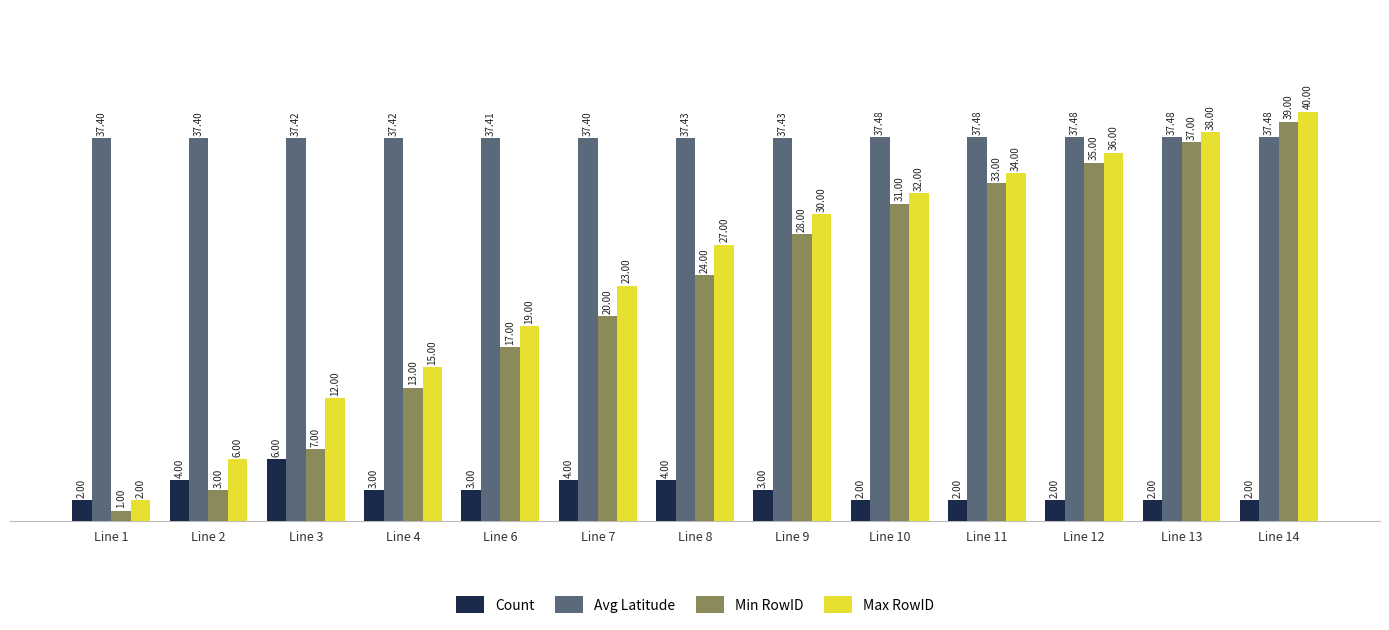

How many bars are there in each group?

4